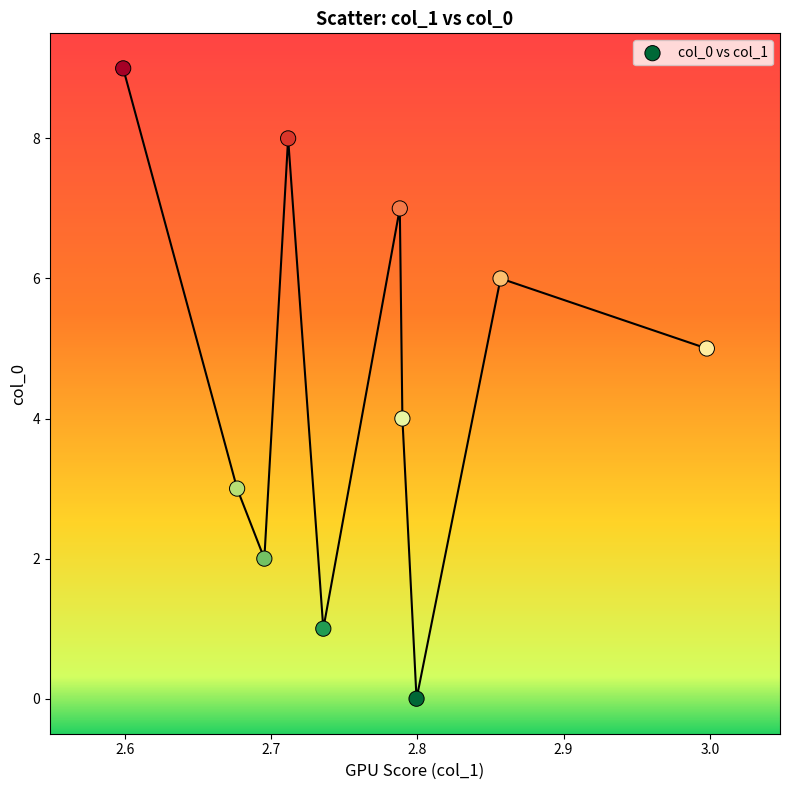

What is the range of Y values (max minus min)?

9